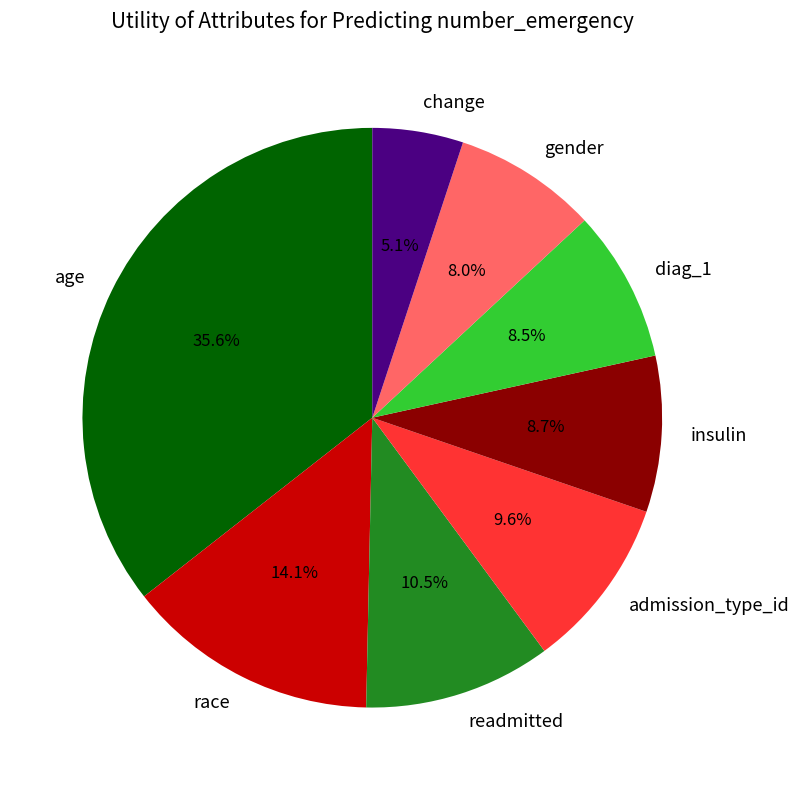

How much of the chart is everything except change?

94.9%